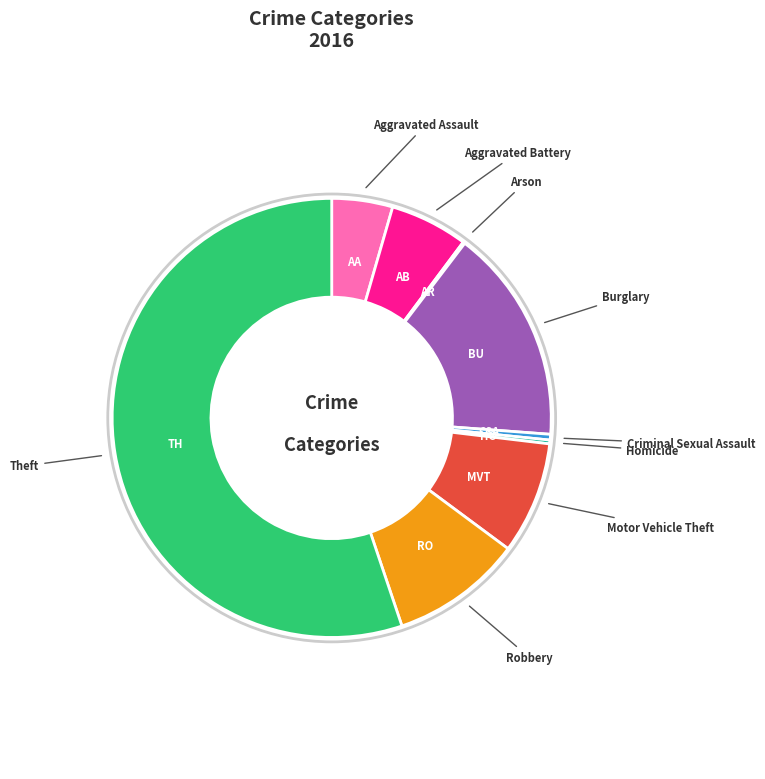

Does any single category account for the majority?

Yes